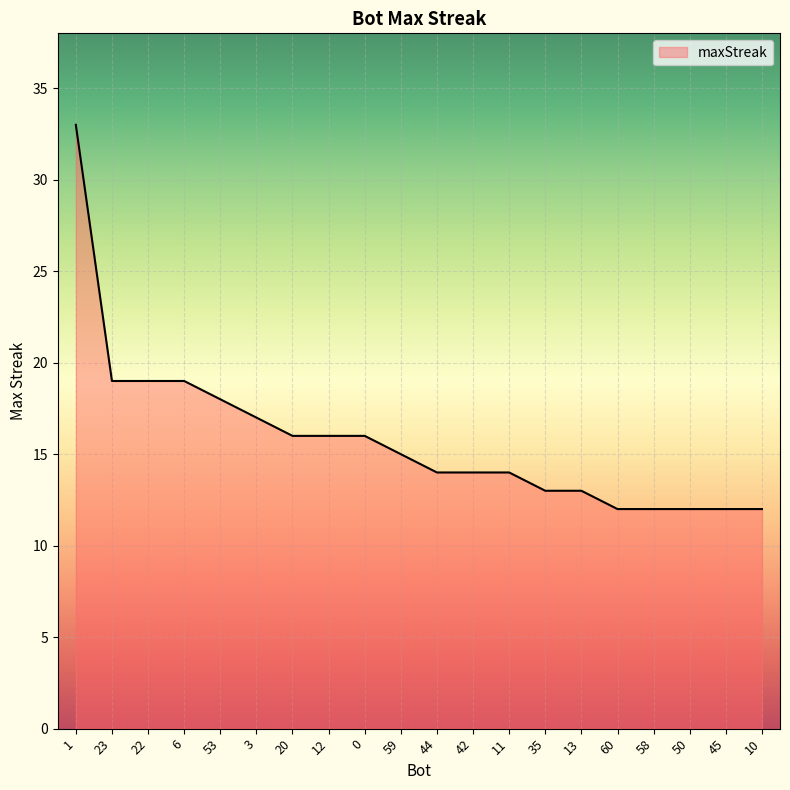

What is the smallest value displayed?

12